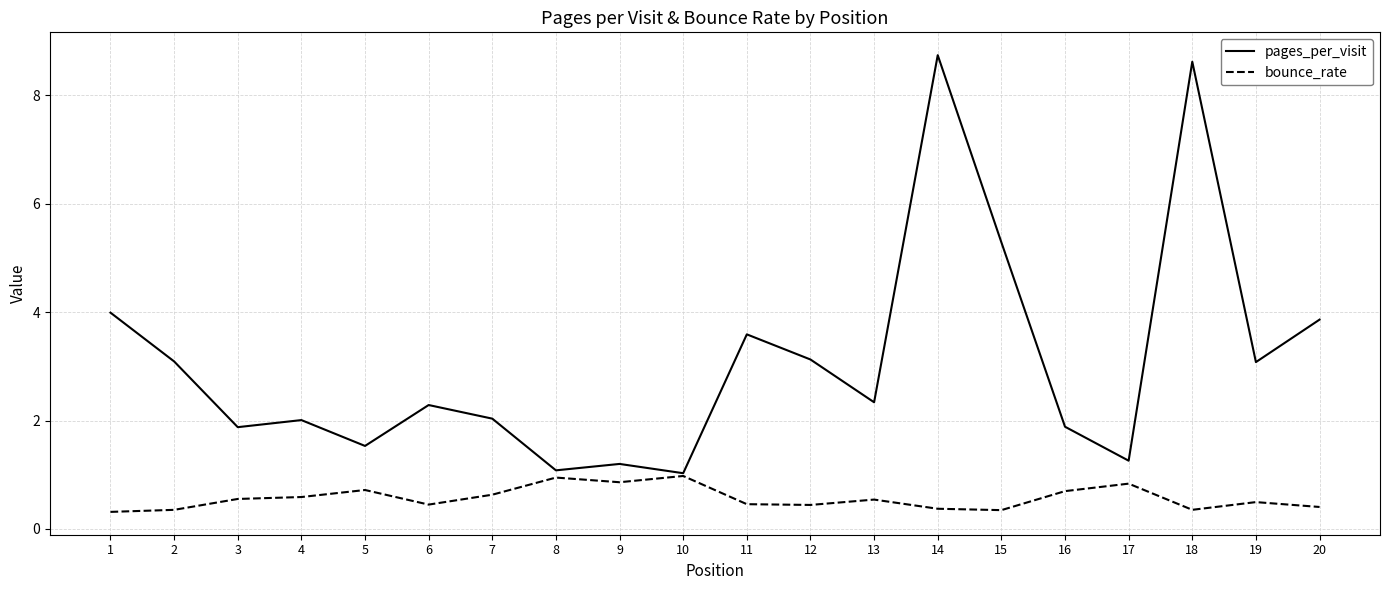

In pages_per_visit, how many points are higher than both neighbors (excluding endpoints)?

6